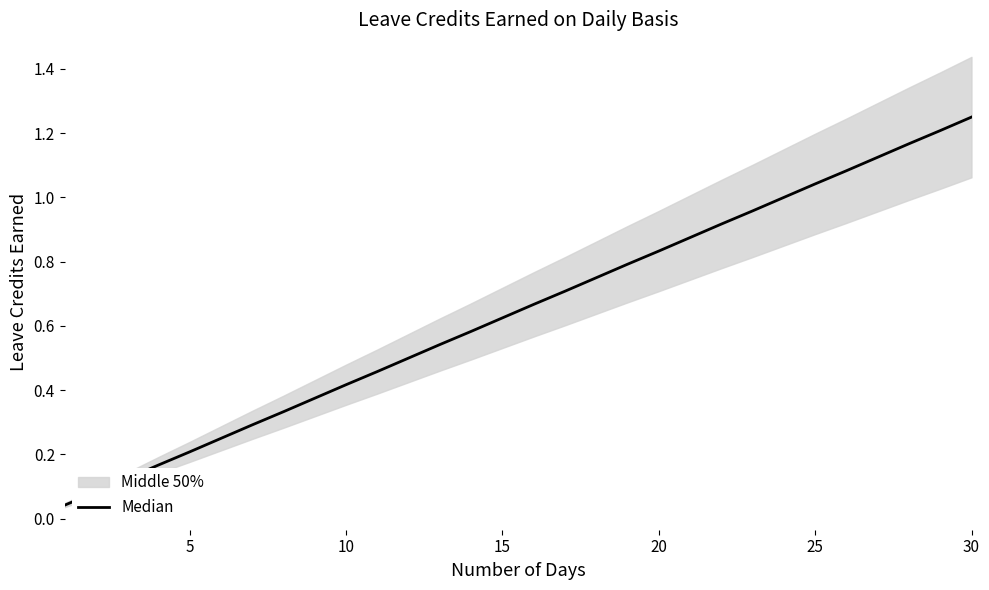

What is the label of the 27th point from the right?

15